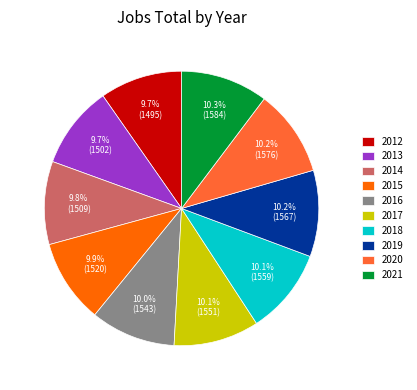

What is the ratio of the value at 2020 to the value at 2019?

1.0